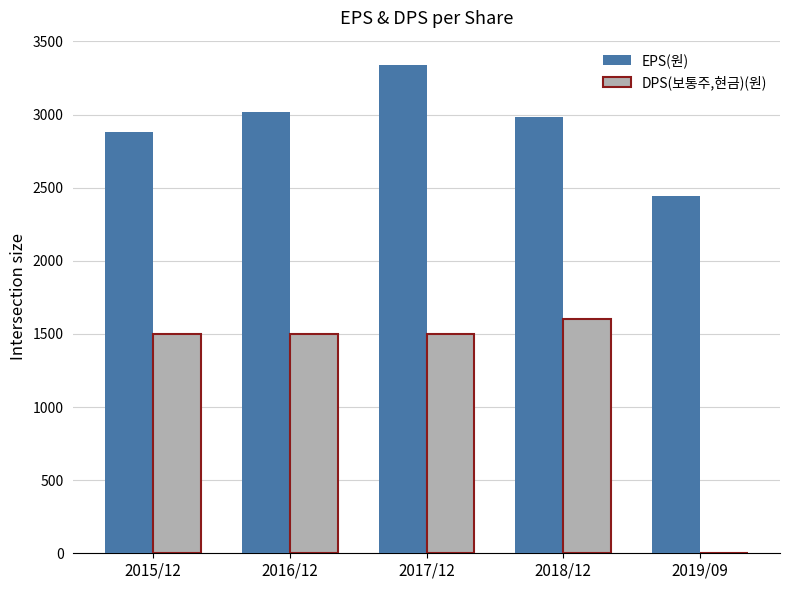

Is it true that DPS(보통주,현금)(원) equals 1500 at 2015/12?

True